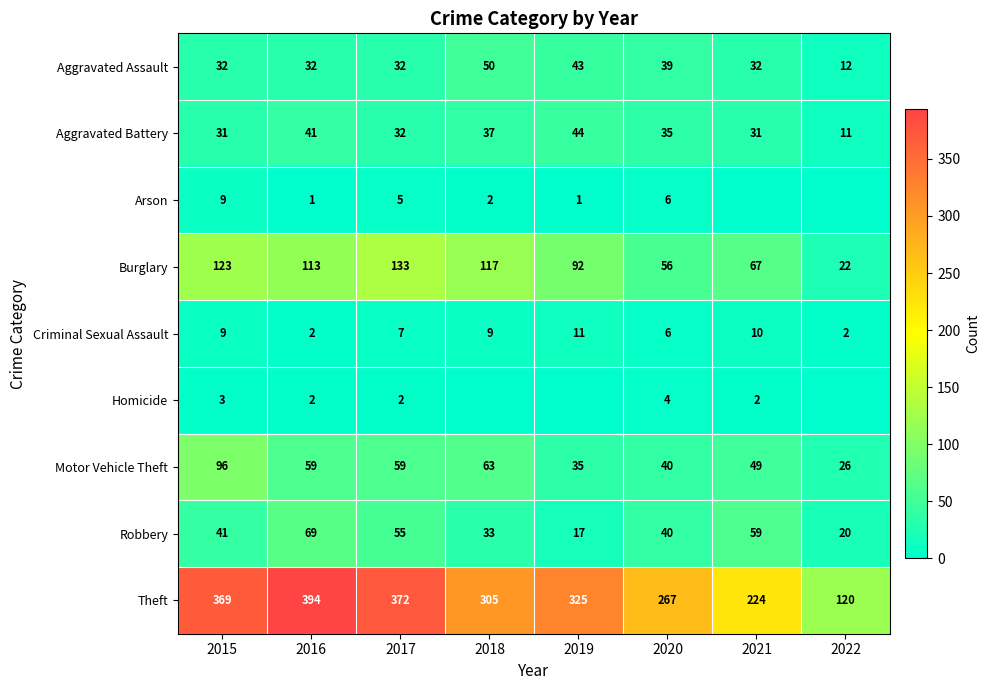

How many values in the Aggravated Battery series are below 35?

4